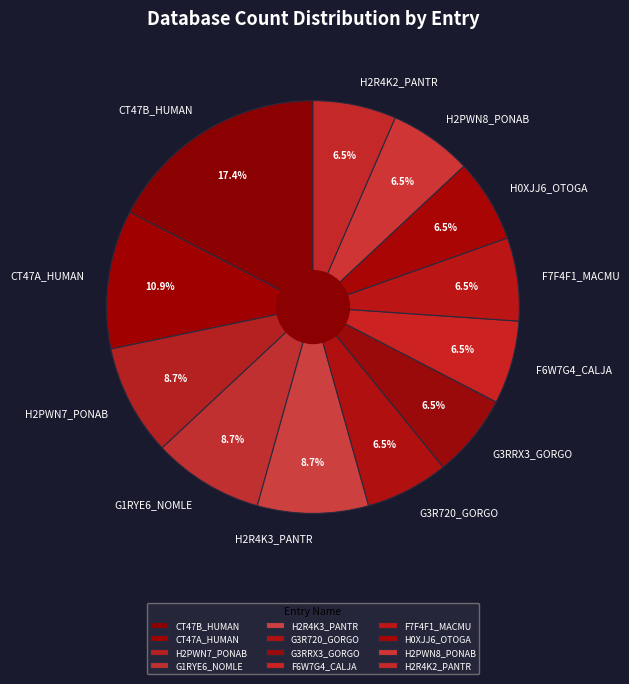

Count the number of slices in the pie.

12